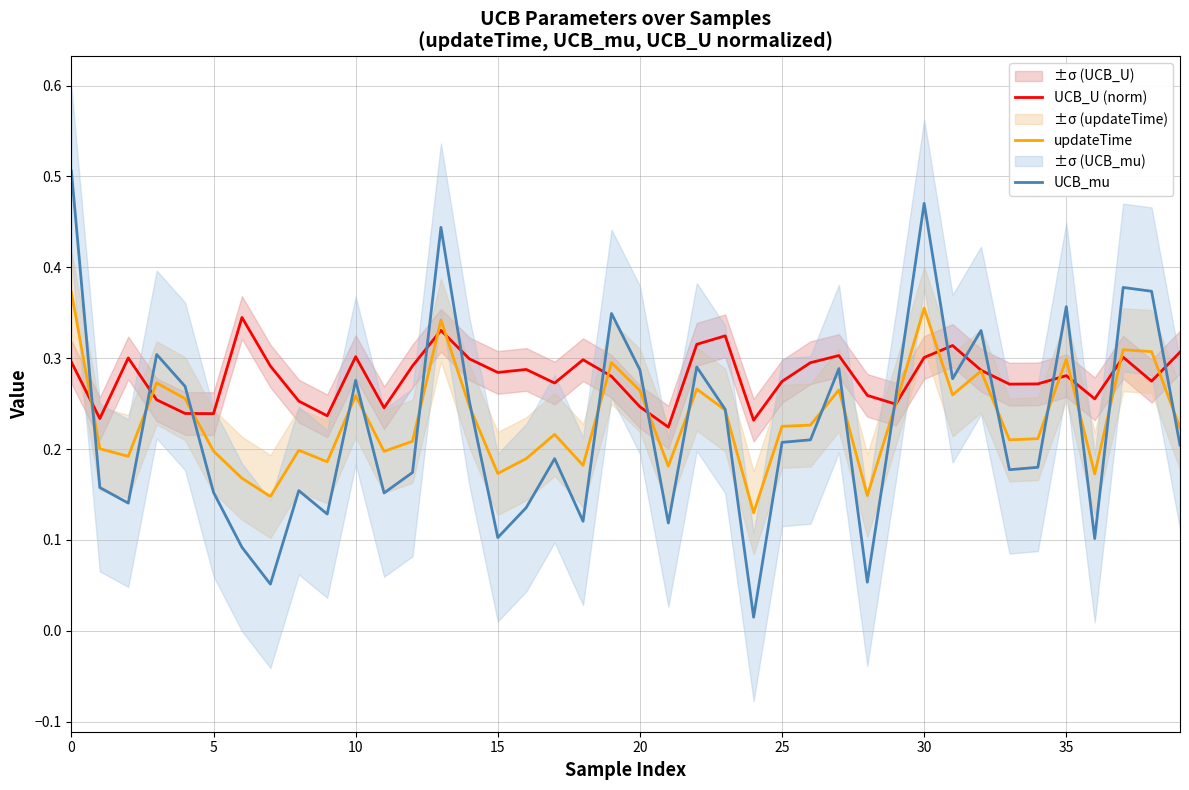

How many times do updateTime and UCB_mu cross each other?

19